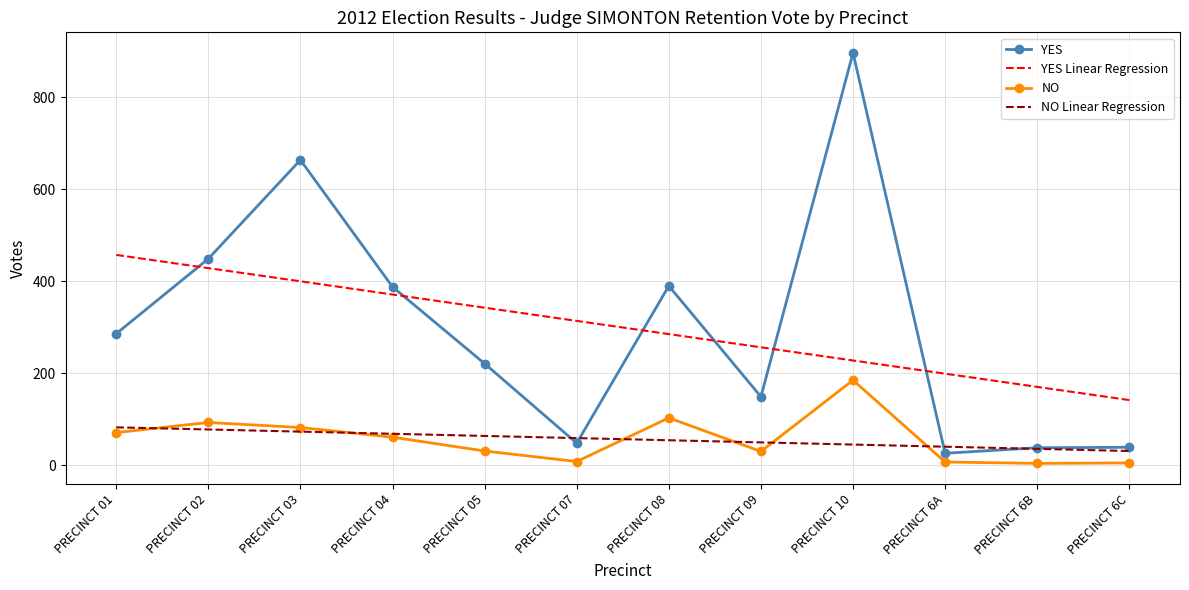

True or false: YES has more than 2 points higher than both neighbors.

True